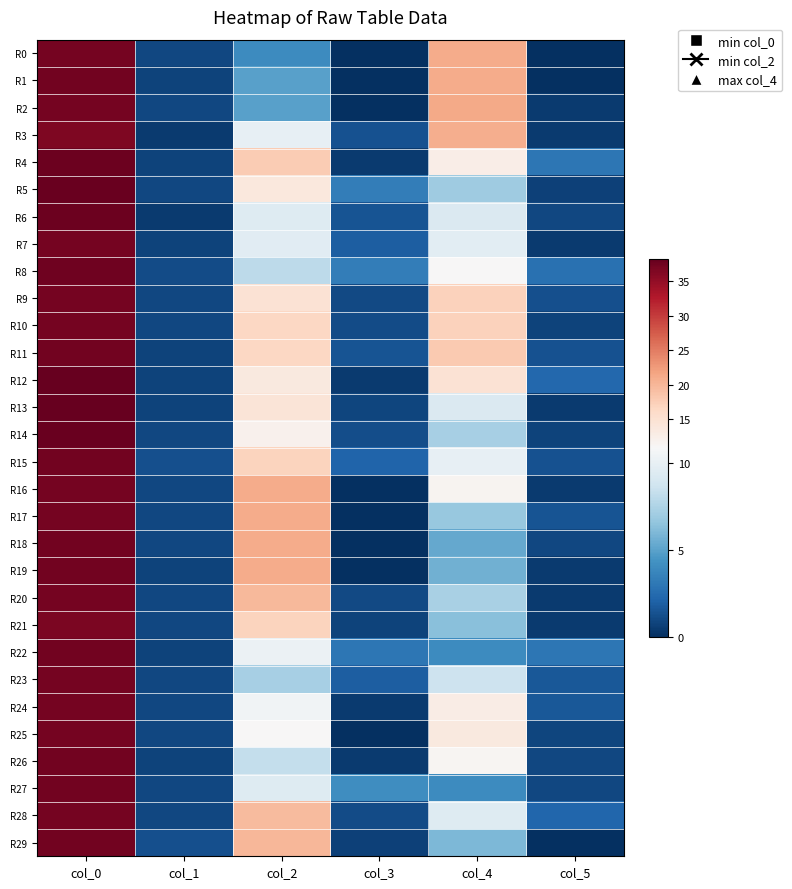

Reading left to right, list all the values displayed in this chart.

R0: col_0=37.0	col_1=1.0	col_2=4.0	col_3=0.0	col_4=21.0	col_5=0.0
R1: col_0=37.2	col_1=0.8	col_2=5.0	col_3=0.0	col_4=21.0	col_5=0.0
R2: col_0=37.0	col_1=1.0	col_2=5.0	col_3=0.0	col_4=21.2	col_5=0.4
R3: col_0=36.5	col_1=0.5	col_2=10.0	col_3=1.4	col_4=20.8	col_5=0.4
R4: col_0=37.8	col_1=0.8	col_2=17.8	col_3=0.4	col_4=12.8	col_5=3.0
R5: col_0=38.0	col_1=1.0	col_2=13.7	col_3=3.4	col_4=7.0	col_5=0.7
R6: col_0=37.7	col_1=0.5	col_2=9.5	col_3=1.5	col_4=9.3	col_5=0.9
R7: col_0=37.0	col_1=0.8	col_2=9.7	col_3=1.9	col_4=9.8	col_5=0.4
R8: col_0=37.5	col_1=1.1	col_2=8.0	col_3=3.4	col_4=11.0	col_5=2.7
R9: col_0=37.0	col_1=1.0	col_2=14.8	col_3=1.1	col_4=17.2	col_5=1.3
R10: col_0=37.0	col_1=1.0	col_2=16.5	col_3=1.1	col_4=17.2	col_5=0.8
R11: col_0=37.2	col_1=0.8	col_2=16.5	col_3=1.5	col_4=18.0	col_5=1.4
R12: col_0=38.2	col_1=0.8	col_2=13.5	col_3=0.5	col_4=14.8	col_5=2.4
R13: col_0=38.2	col_1=0.8	col_2=14.5	col_3=0.9	col_4=9.3	col_5=0.5
R14: col_0=38.0	col_1=1.0	col_2=12.0	col_3=1.2	col_4=7.2	col_5=0.8
R15: col_0=37.2	col_1=1.3	col_2=17.0	col_3=2.2	col_4=10.0	col_5=1.4
R16: col_0=37.0	col_1=1.0	col_2=21.0	col_3=0.0	col_4=11.7	col_5=0.5
R17: col_0=37.0	col_1=1.0	col_2=21.0	col_3=0.0	col_4=6.8	col_5=1.5
R18: col_0=37.3	col_1=0.9	col_2=21.0	col_3=0.0	col_4=5.3	col_5=0.9
R19: col_0=37.2	col_1=0.8	col_2=21.0	col_3=0.0	col_4=5.7	col_5=0.5
R20: col_0=37.0	col_1=1.0	col_2=19.8	col_3=1.1	col_4=7.3	col_5=0.5
R21: col_0=36.7	col_1=0.9	col_2=17.0	col_3=0.8	col_4=6.3	col_5=0.5
R22: col_0=37.2	col_1=0.8	col_2=10.2	col_3=3.0	col_4=4.0	col_5=3.0
R23: col_0=37.0	col_1=1.0	col_2=7.2	col_3=1.9	col_4=8.7	col_5=1.7
R24: col_0=37.0	col_1=1.0	col_2=10.5	col_3=0.5	col_4=13.0	col_5=1.6
R25: col_0=37.0	col_1=1.0	col_2=11.0	col_3=0.0	col_4=13.5	col_5=0.9
R26: col_0=37.2	col_1=0.8	col_2=8.3	col_3=0.5	col_4=11.3	col_5=0.9
R27: col_0=37.3	col_1=0.9	col_2=9.5	col_3=4.2	col_4=4.0	col_5=1.0
R28: col_0=37.0	col_1=1.0	col_2=19.5	col_3=1.1	col_4=9.5	col_5=2.3
R29: col_0=37.2	col_1=1.3	col_2=20.0	col_3=0.7	col_4=6.0	col_5=0.0